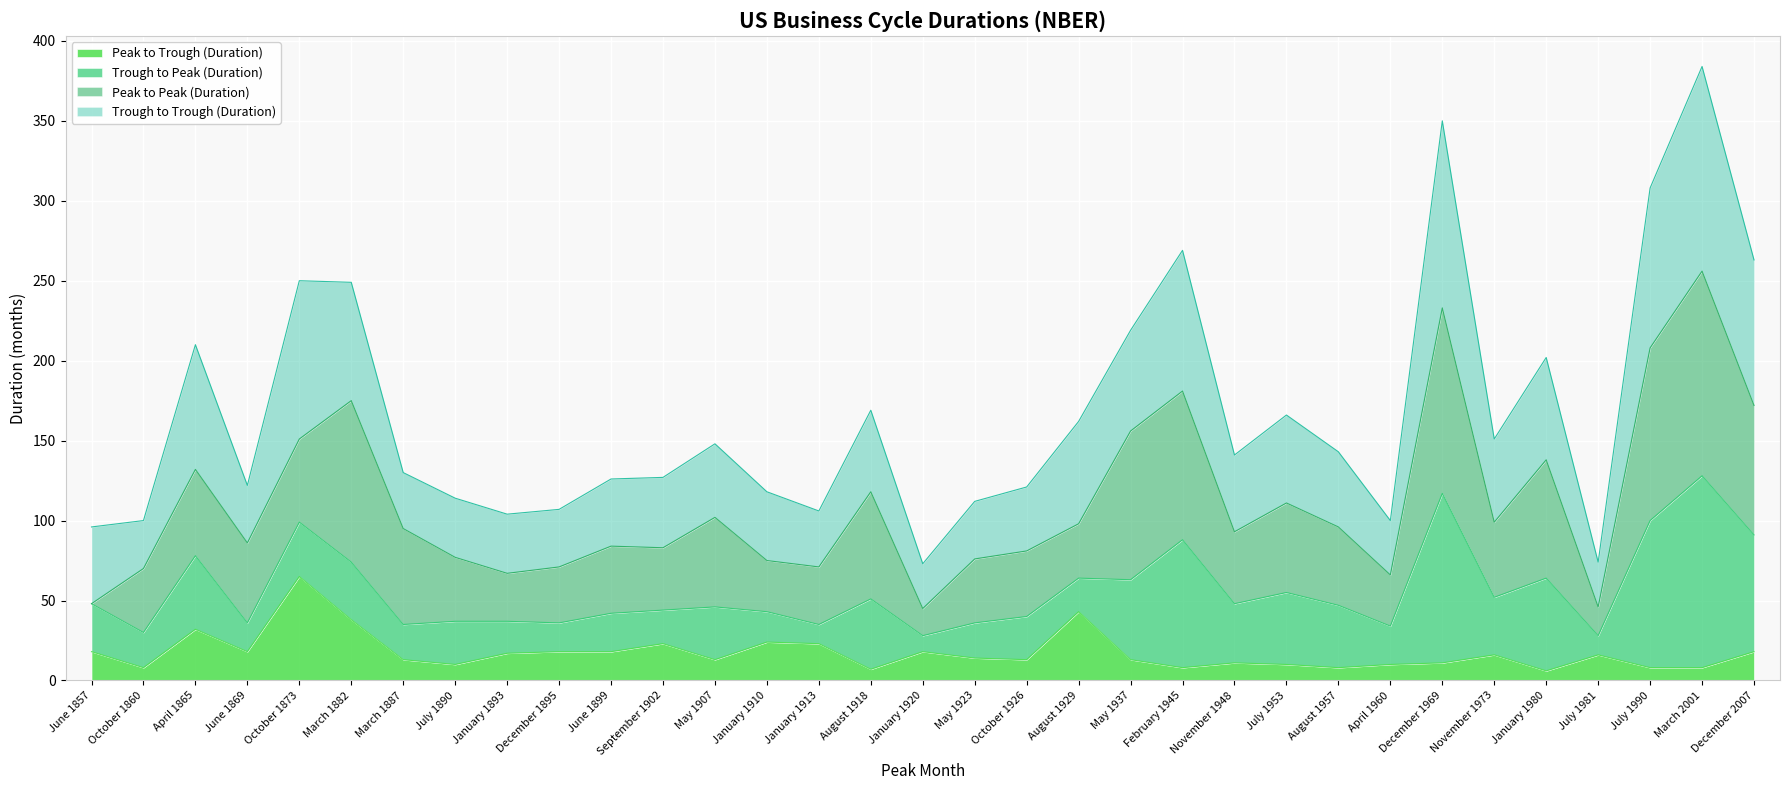

What is the lowest value of the Peak to Trough (Duration) series?

6